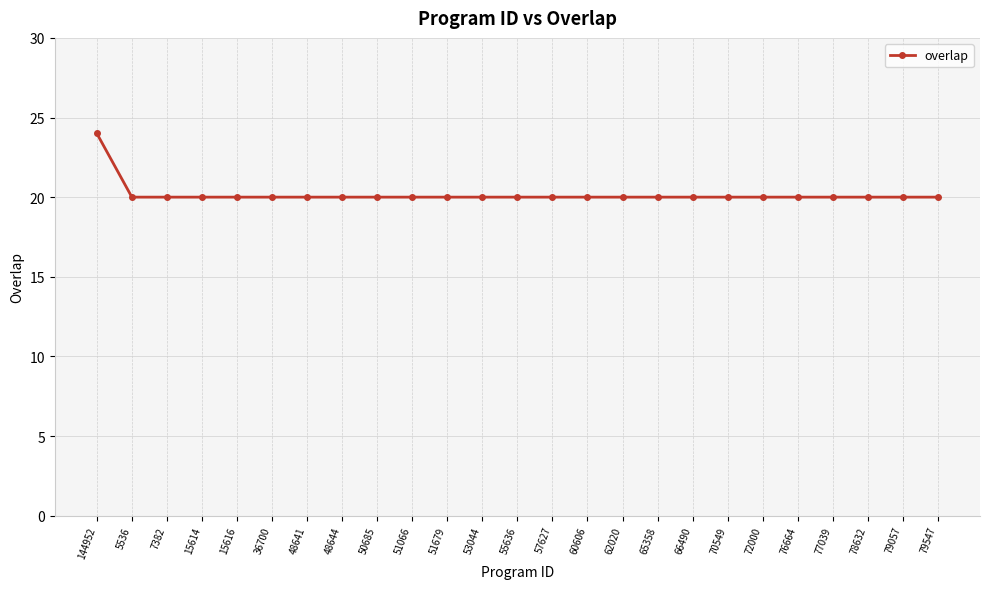

What is the smallest value displayed?

20